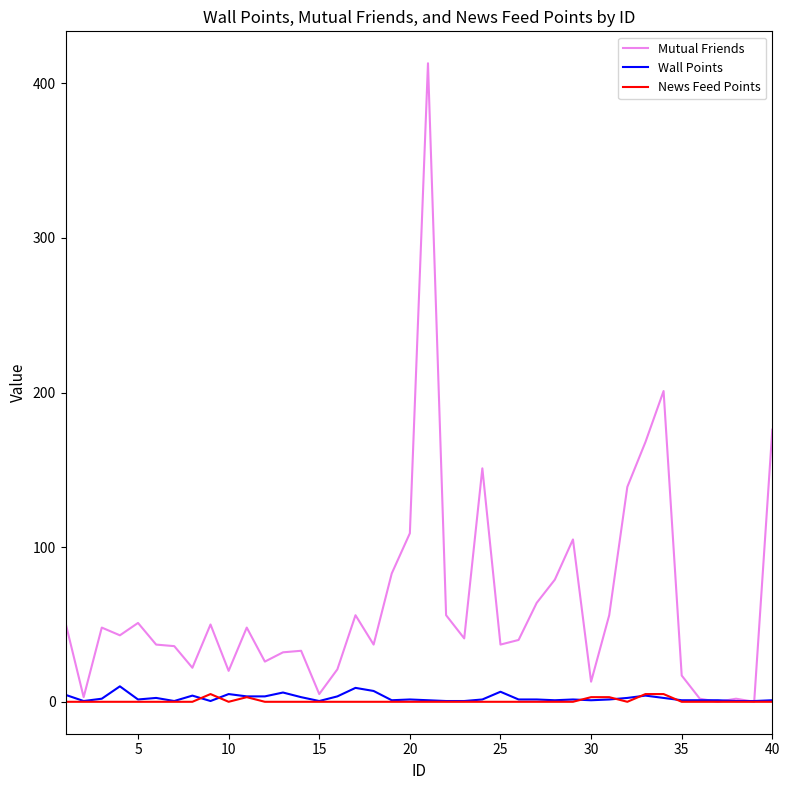

What is the maximum value for Wall Points?

10.0